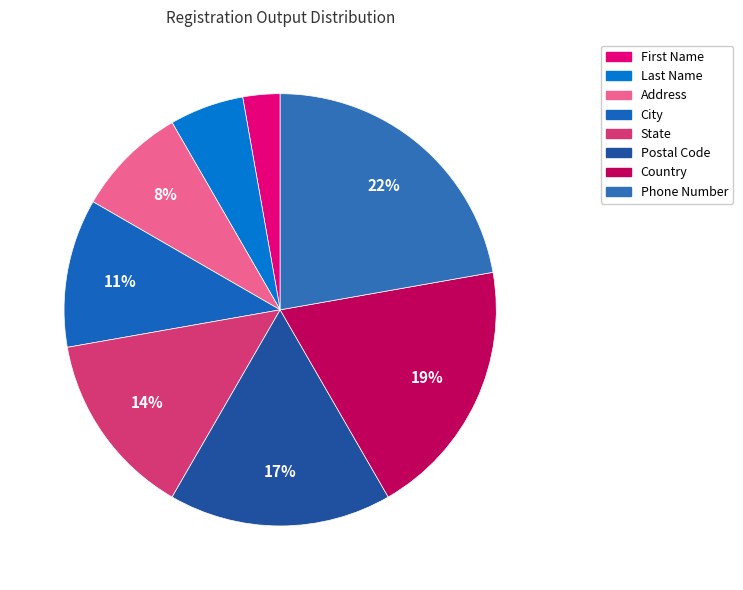

True or false: State accounts for 22% of the total.

False